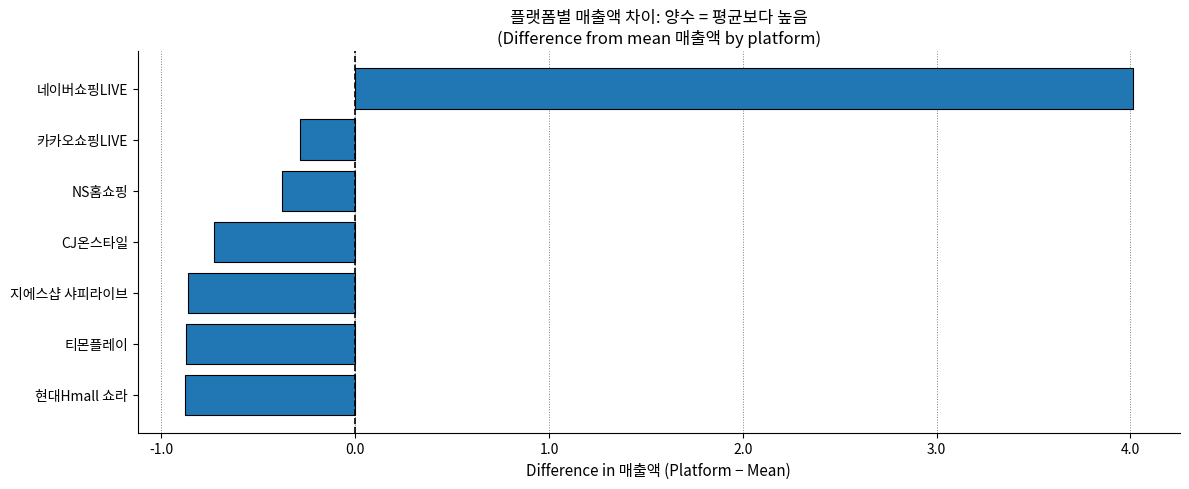

At which label is the value closest to 1?

카카오쇼핑LIVE